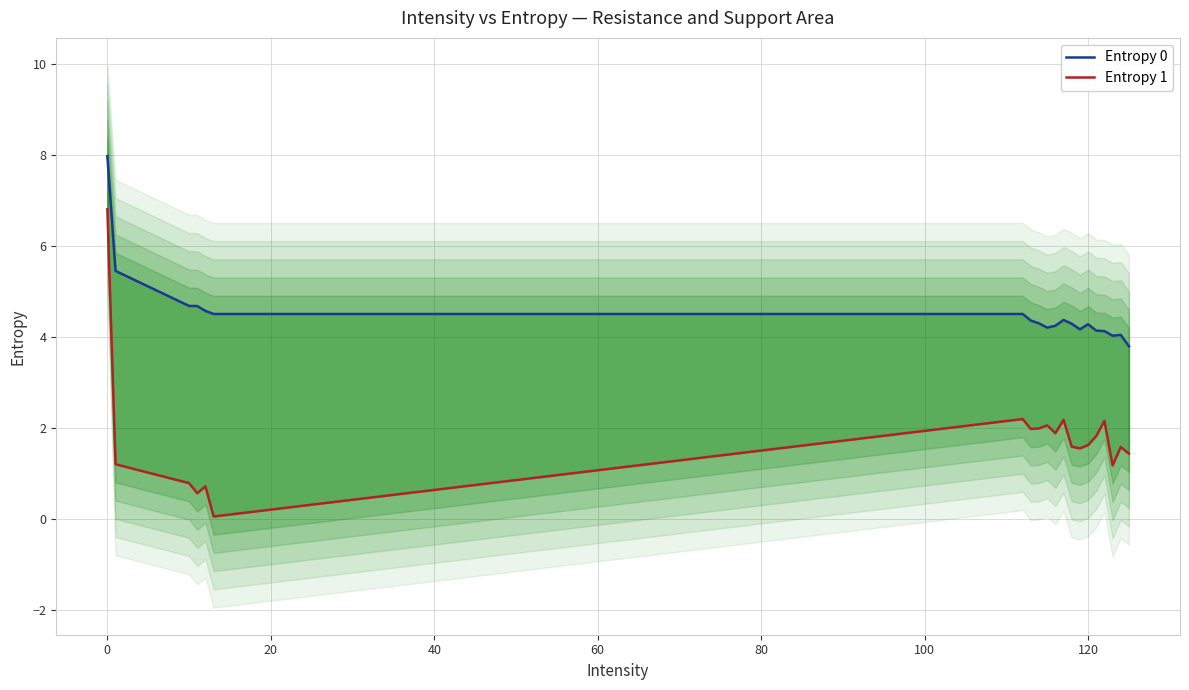

Does the chart have visible grid lines?

Yes